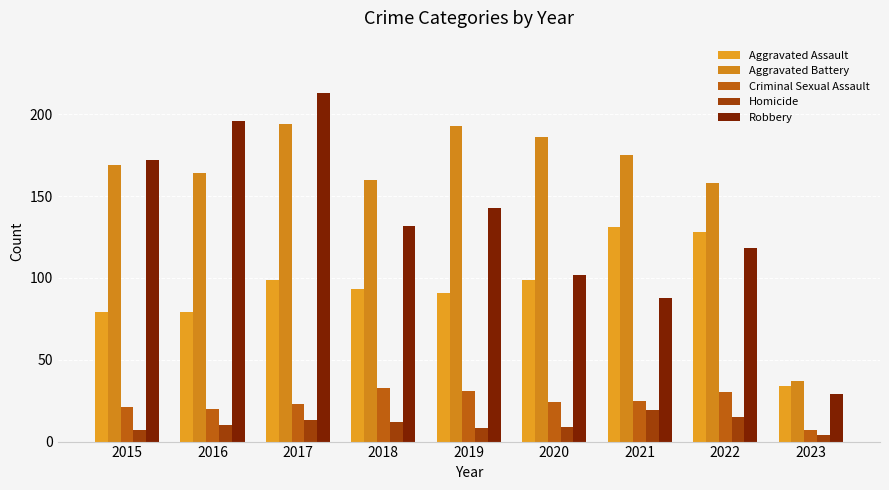

What is the value of the Aggravated Assault bar at the 1st from the left?

79